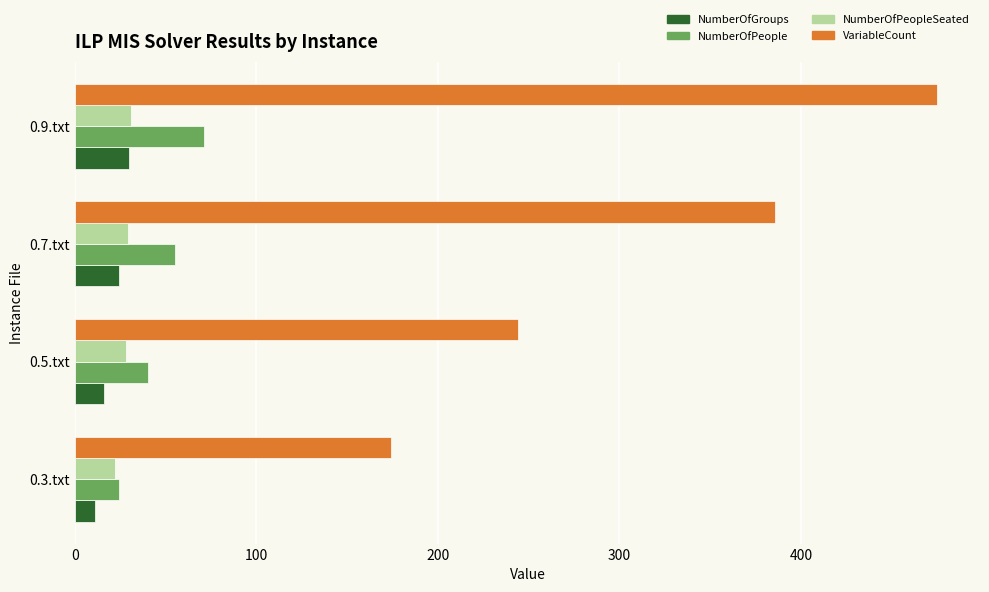

Where is VariableCount nearest to the value 324?

0.7.txt